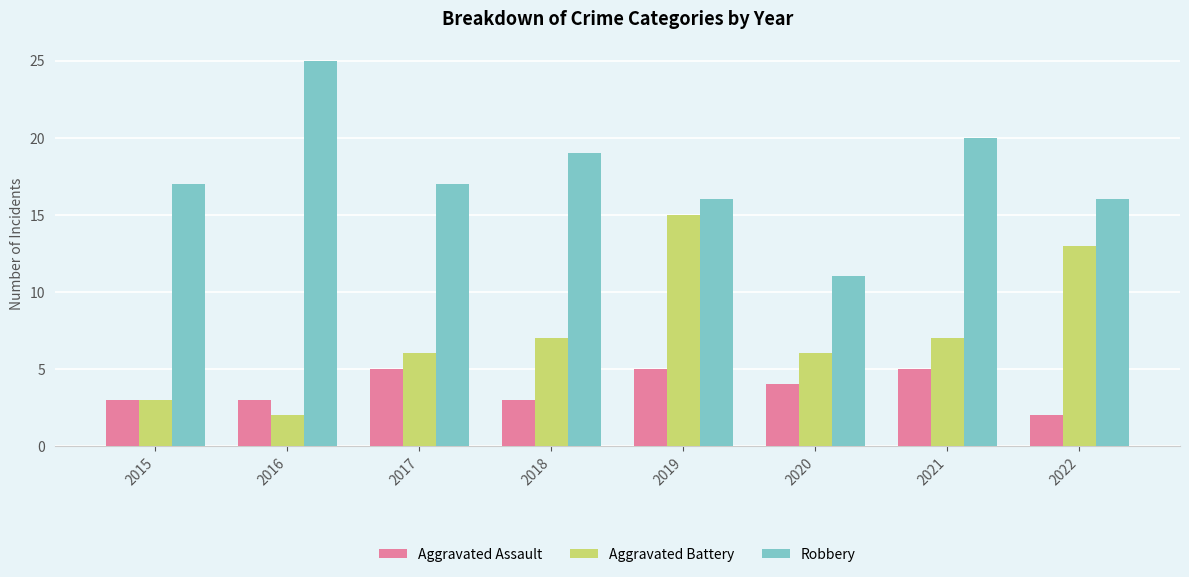

What is the sum of the Aggravated Battery values at 2019 and 2022?

28